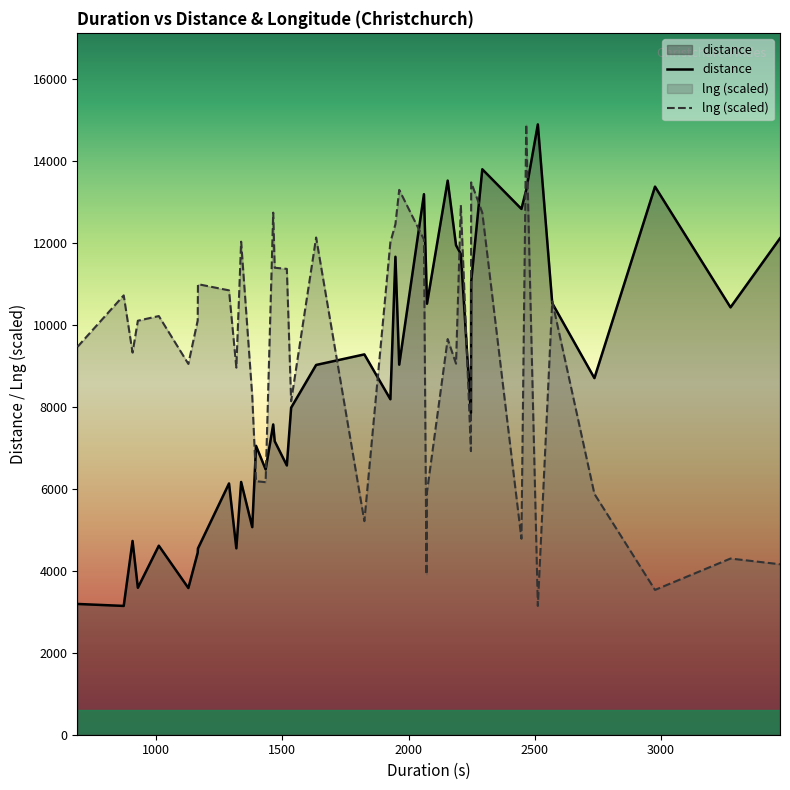

What is the greatest value displayed?

14898.0